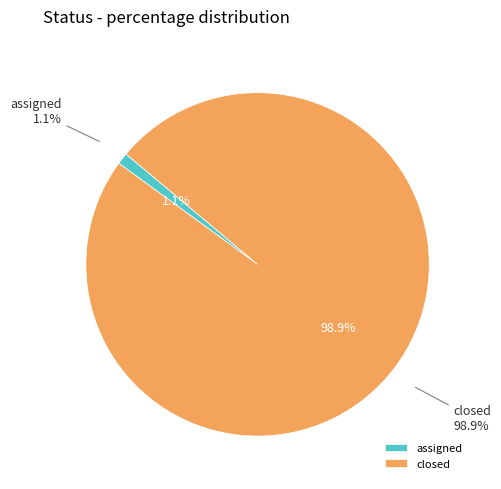

What is the ratio of the value at closed to the value at assigned?

91.0